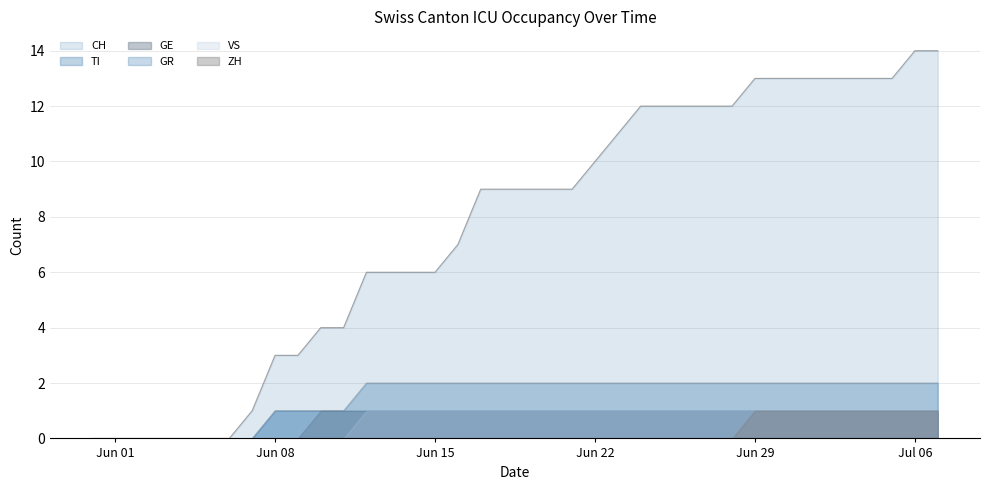

What is the difference between the second highest and second lowest values in the VS series?

1